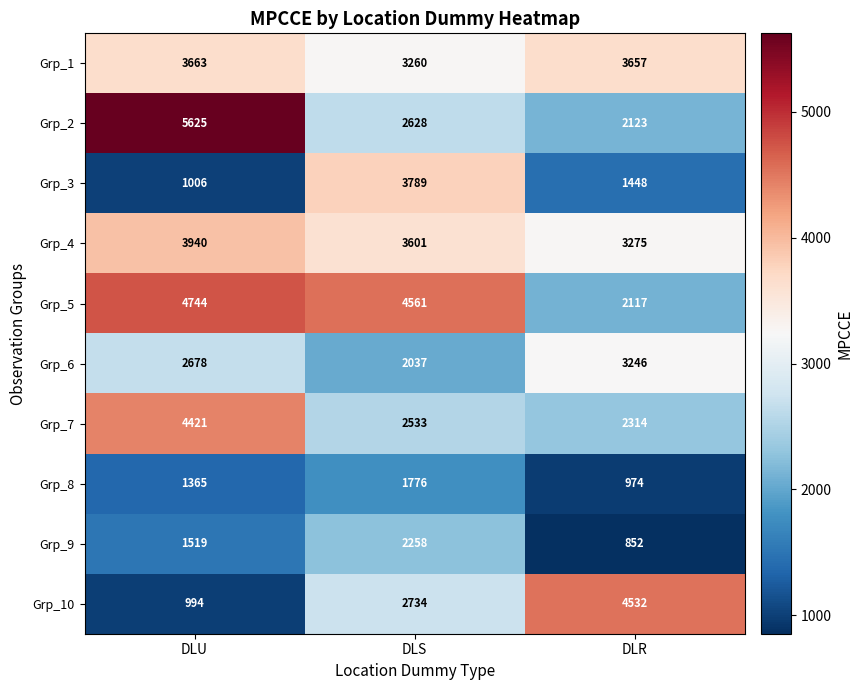

Between DLU and DLR, which series saw the biggest shift?

Grp_10